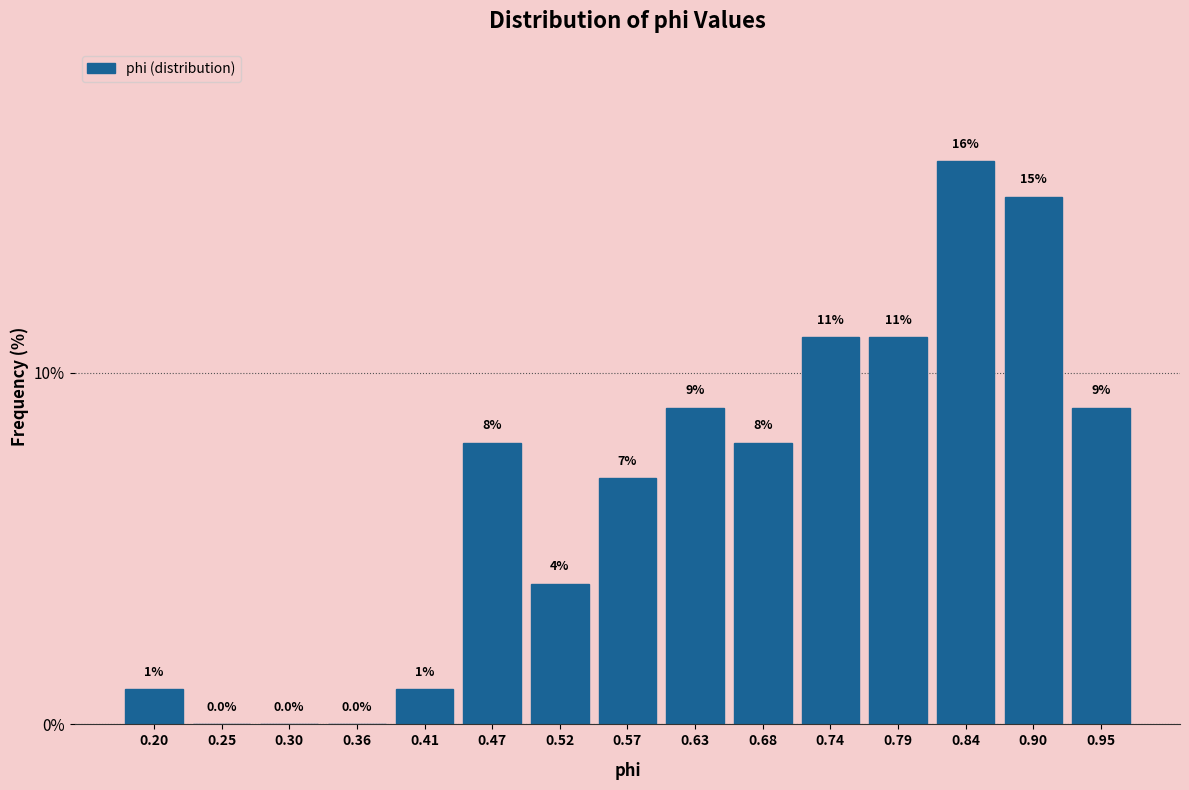

Which range on the x-axis has the tallest bar?

0.82 to 0.87